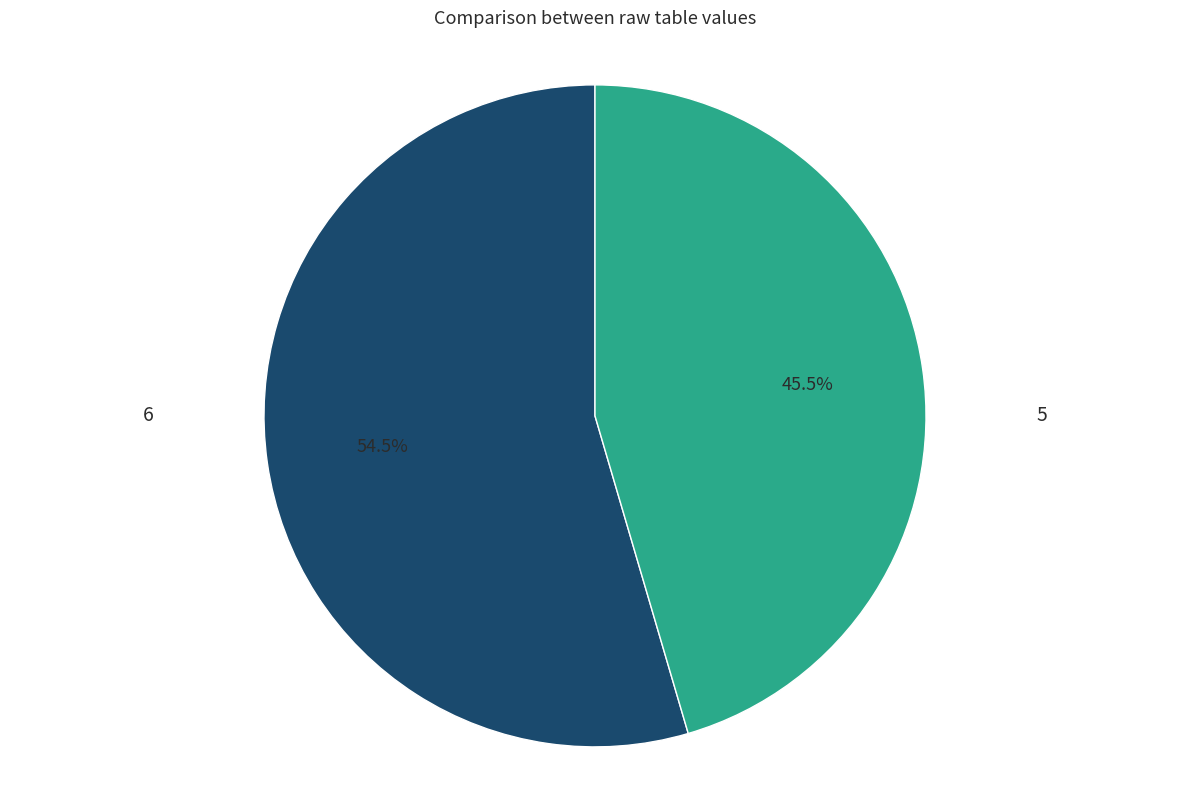

To the nearest percent, what is the difference between the largest and smallest slice percentages?

9%